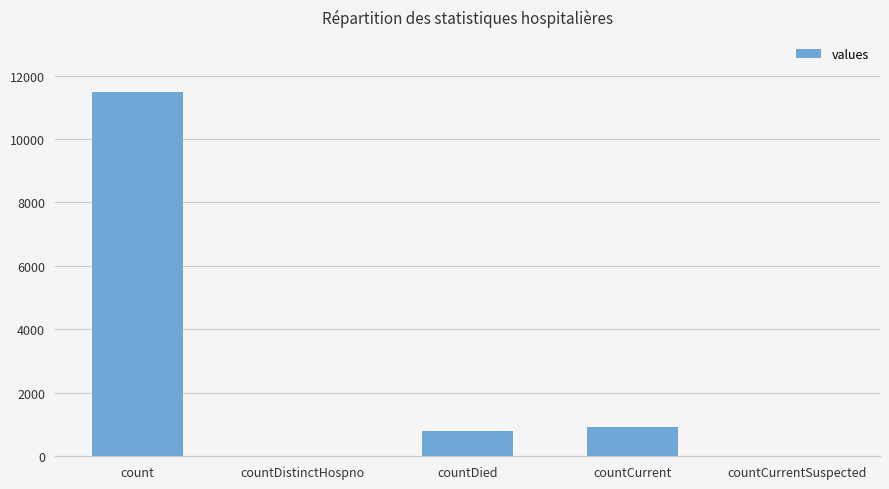

Reading left to right, what are all the values shown in this chart?

count=11492	countDistinctHospno=0	countDied=800	countCurrent=933	countCurrentSuspected=0